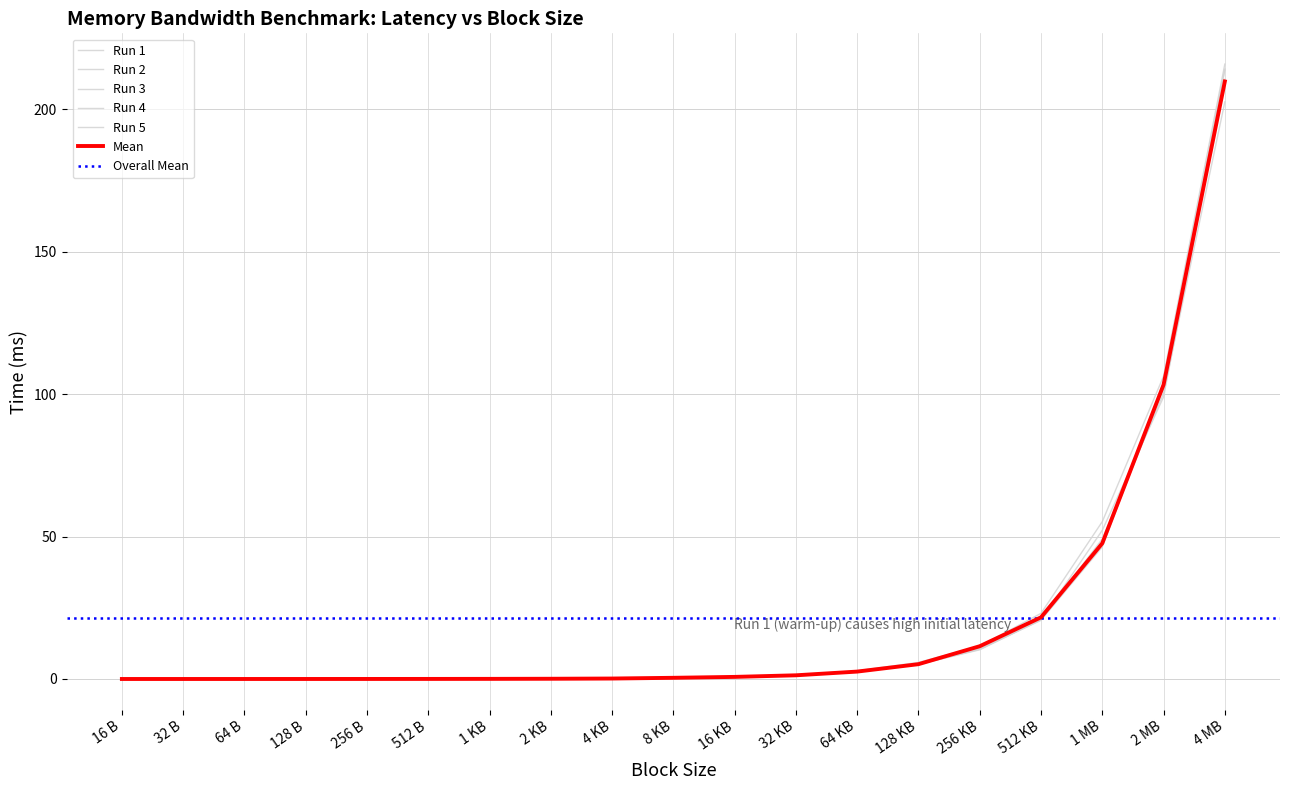

True or false: run_1 and run_5 intersect in this chart.

False